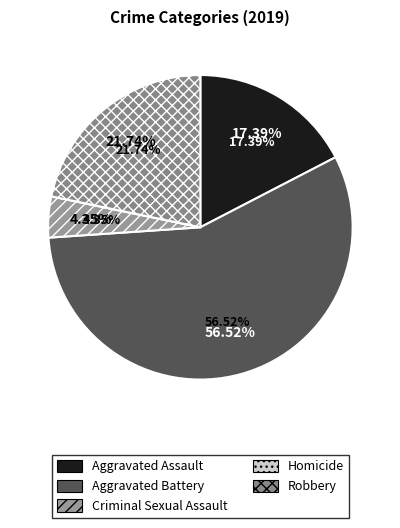

What is the change in value from Aggravated Assault to Robbery?

+1